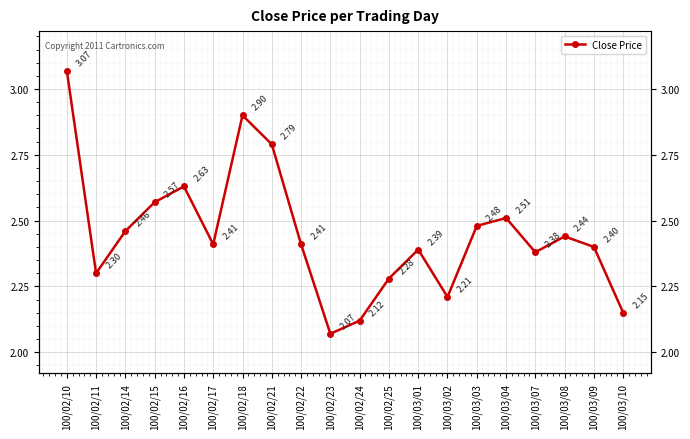

What is the difference between the maximum and minimum values?

1.0